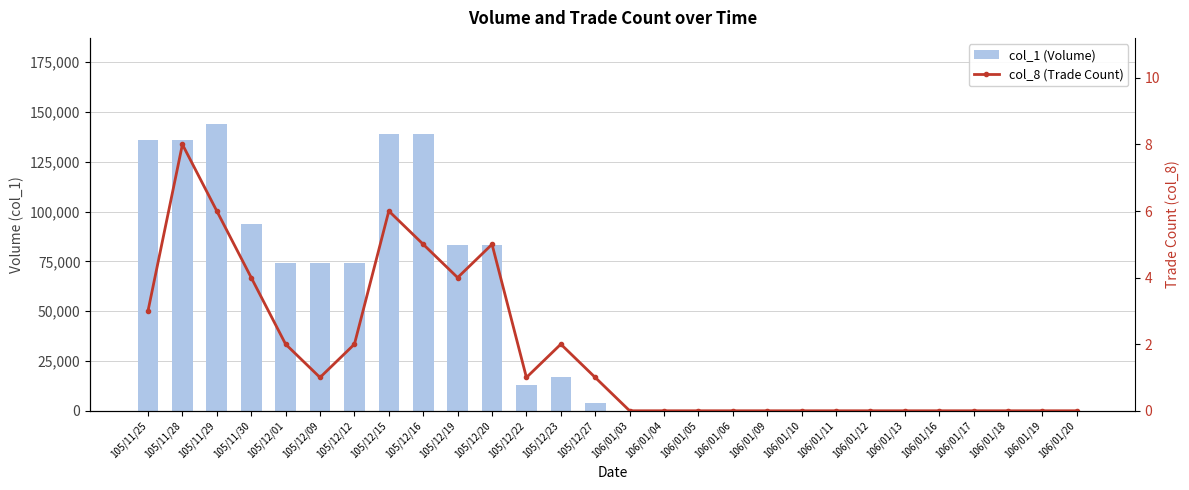

Which category has the lowest value in the col_8 (Trade Count) series?

106/01/03